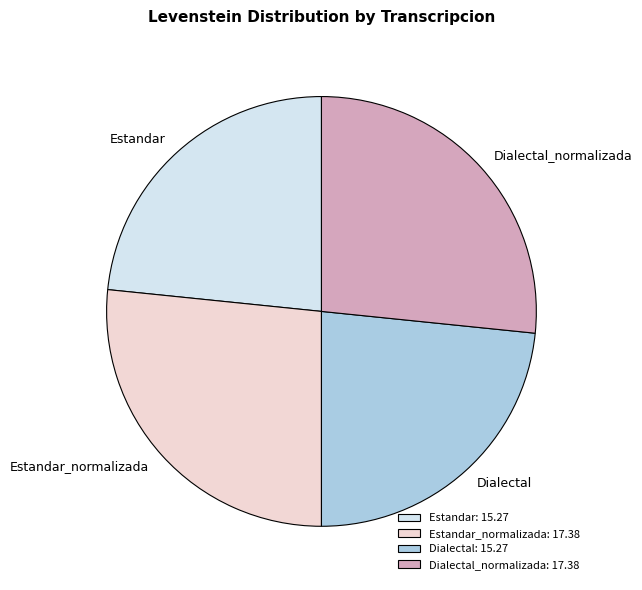

What is the ratio of the value at Estandar to the value at Dialectal?

1.0